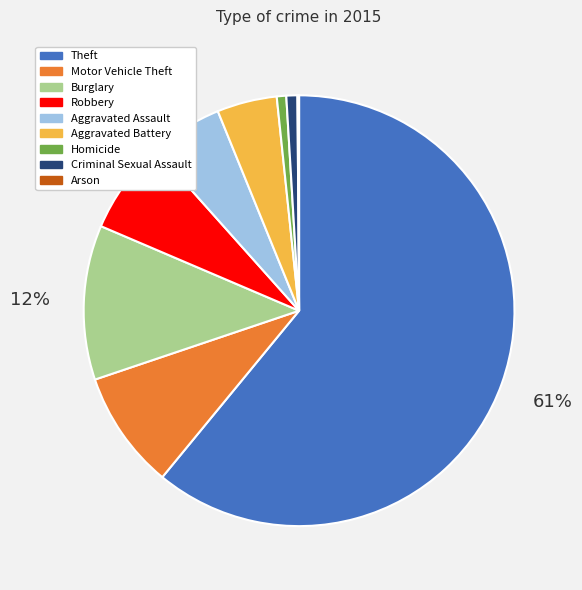

To the nearest percent, what portion does Criminal Sexual Assault represent?

1%